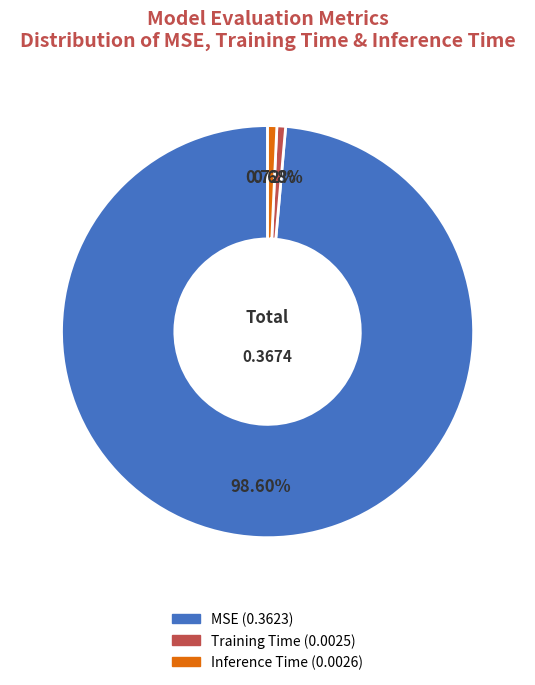

Which slice is the largest?

MSE